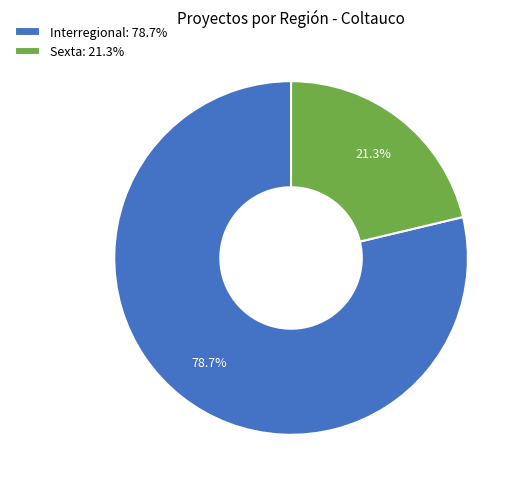

The Sexta slice represents 21% of the pie. True or false?

True